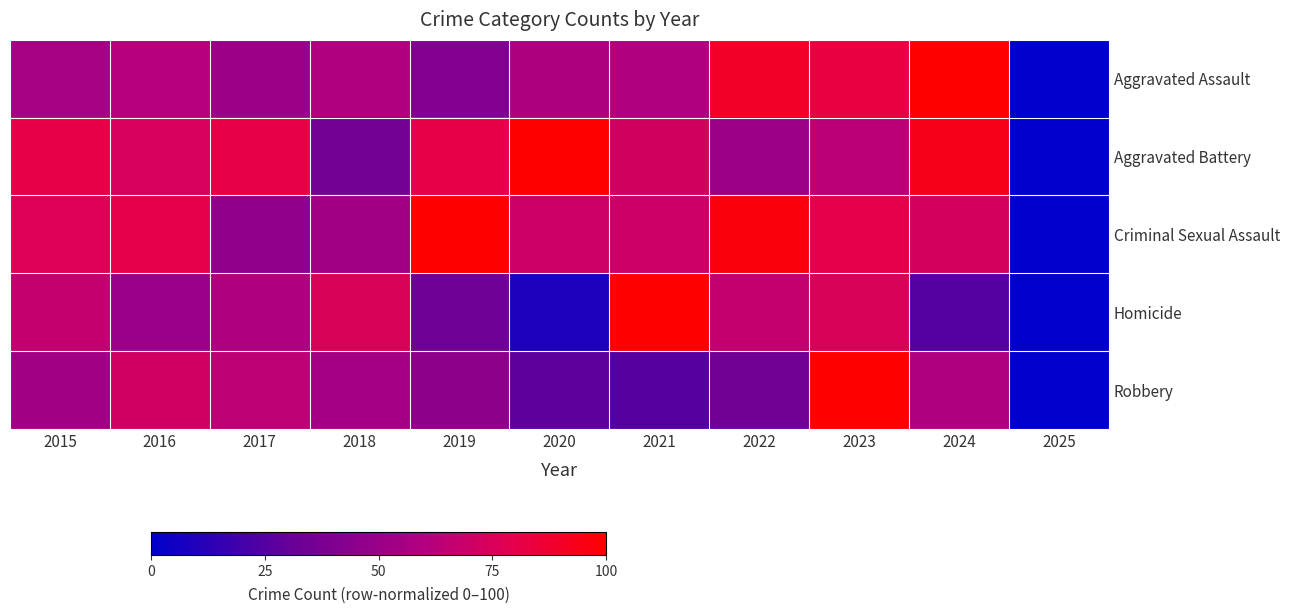

Count the number of categories in the chart.

11